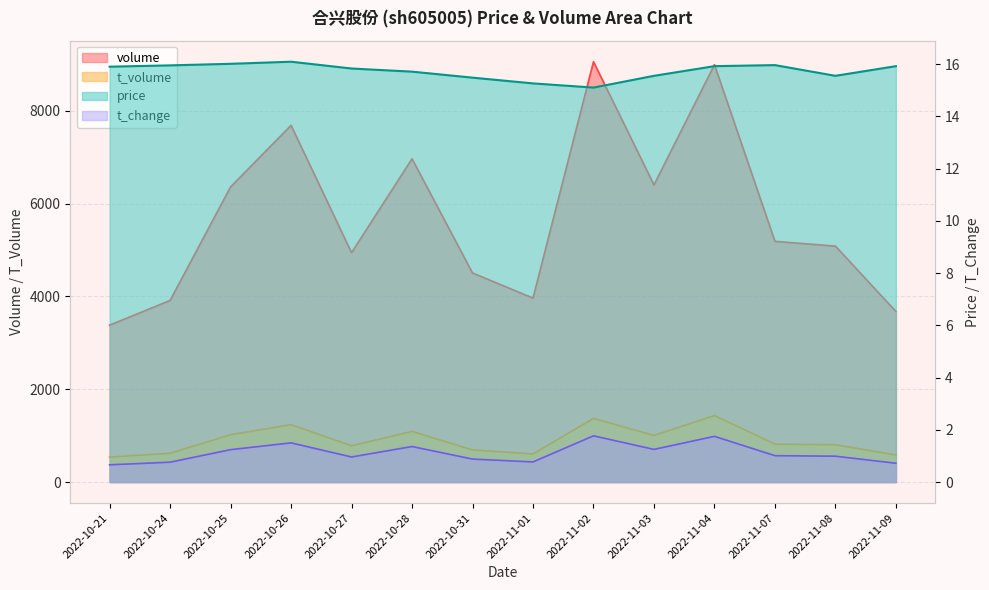

What is the label of the 5th point from the left?

2022-10-27